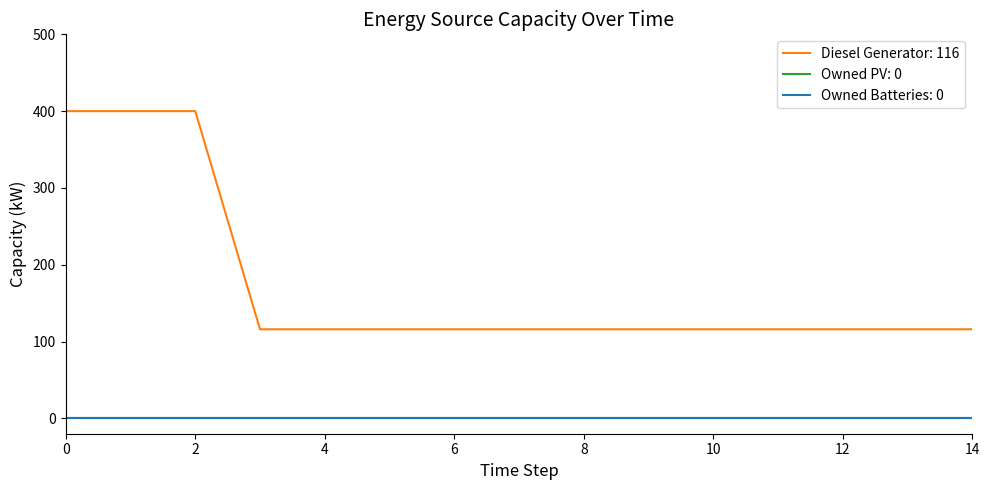

What is the maximum value shown in the chart?

400